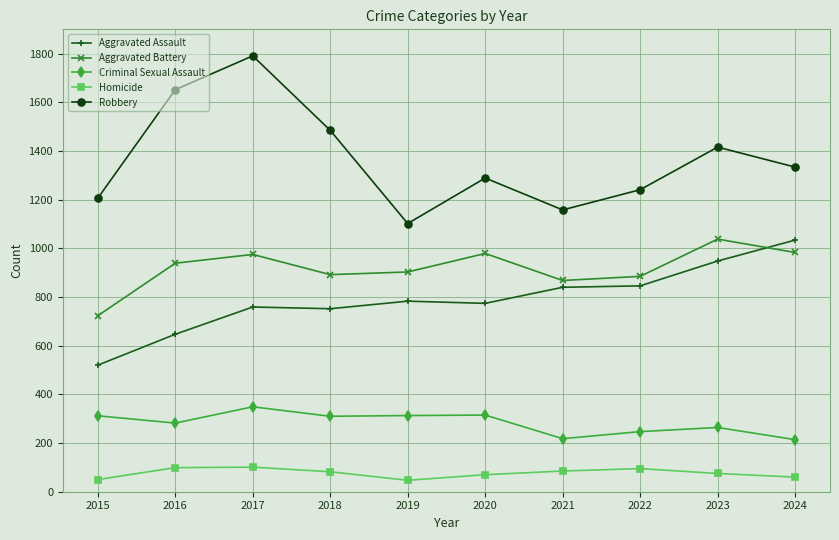

True or false: Criminal Sexual Assault and Robbery cross at least once.

False